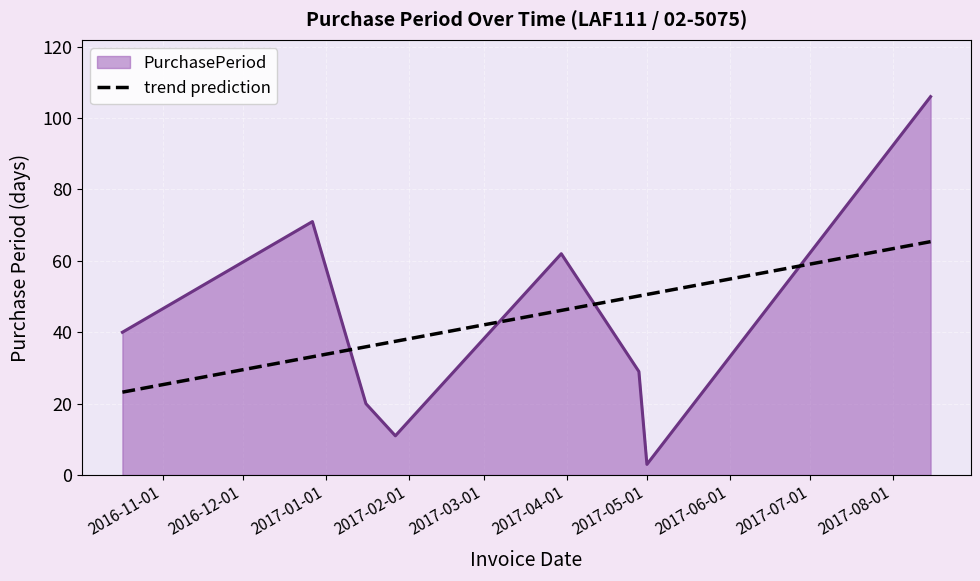

List the series in order of their peak value, highest first.

PurchasePeriod, trend prediction